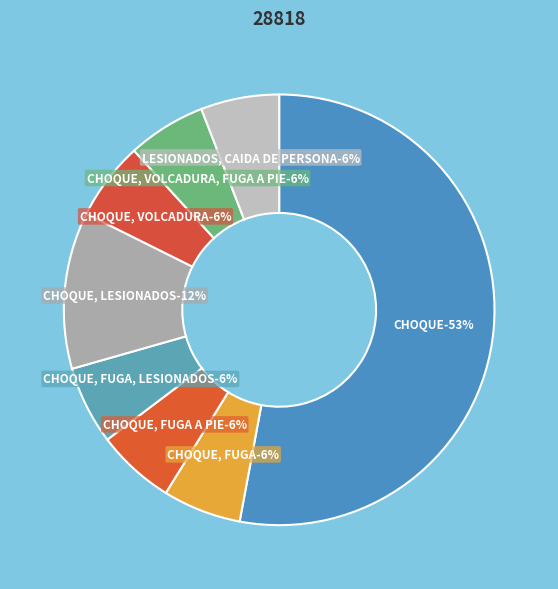

Which slice is the largest?

CHOQUE